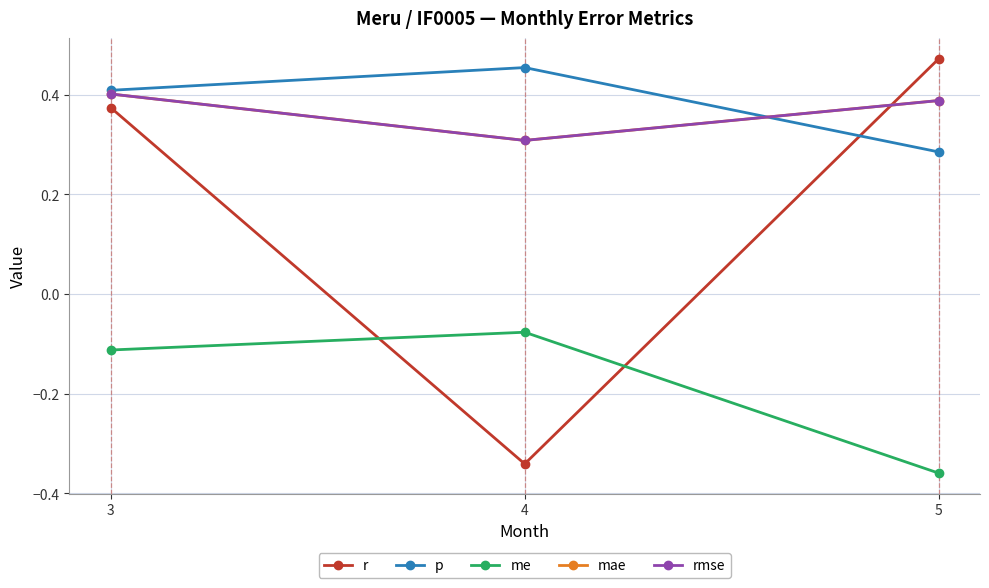

Which series changed the most between 4 and 5?

r